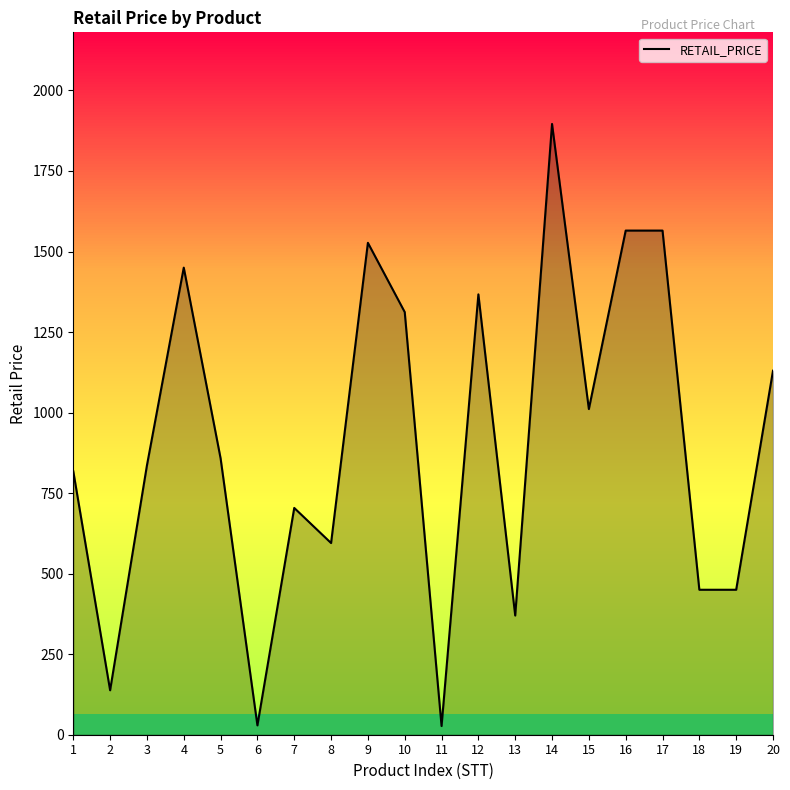

The value at 7 is 704. True or false?

True